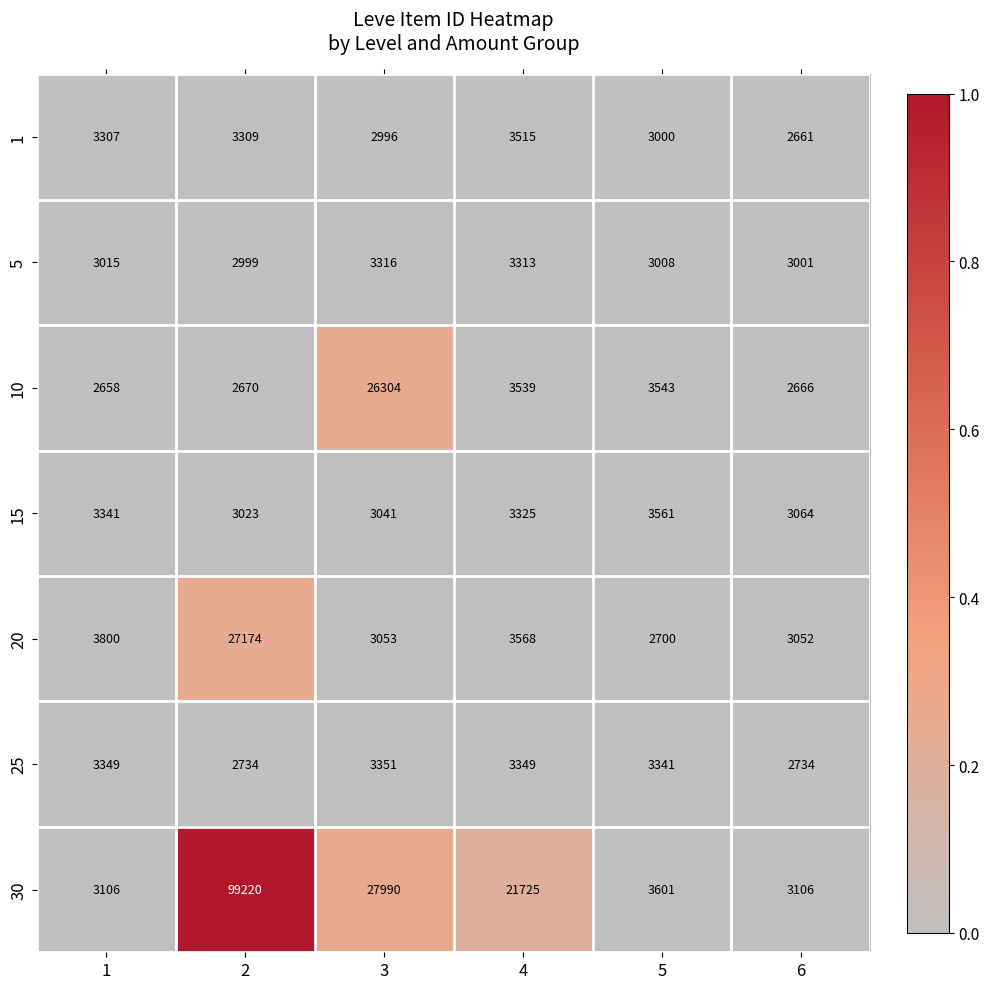

Is it true that 15 equals 5916 at 4?

False